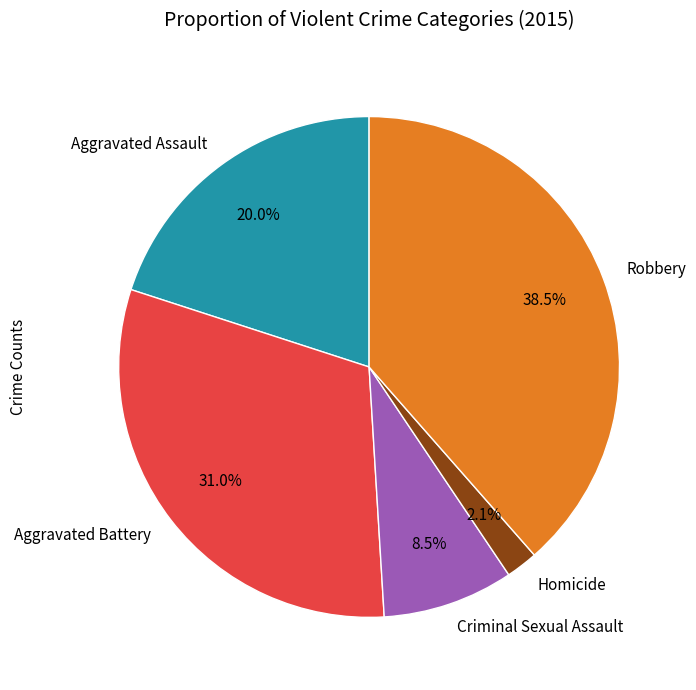

Is there a majority slice in this chart?

No